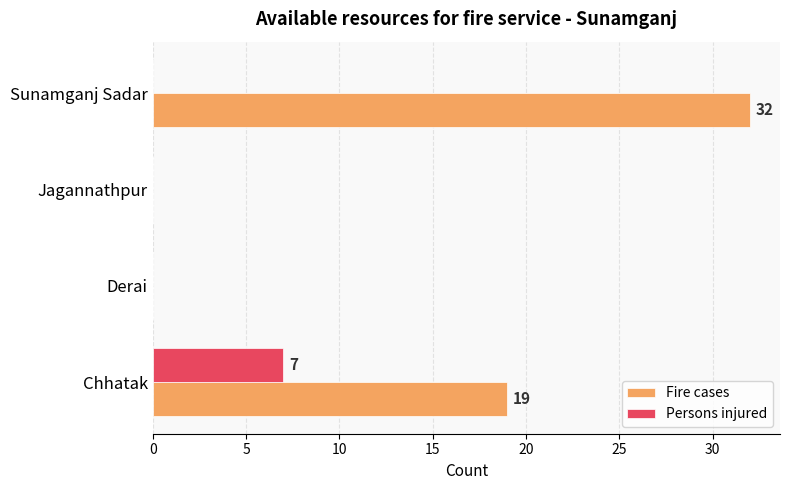

The value of Persons injured at Sunamganj Sadar is 0. True or false?

True